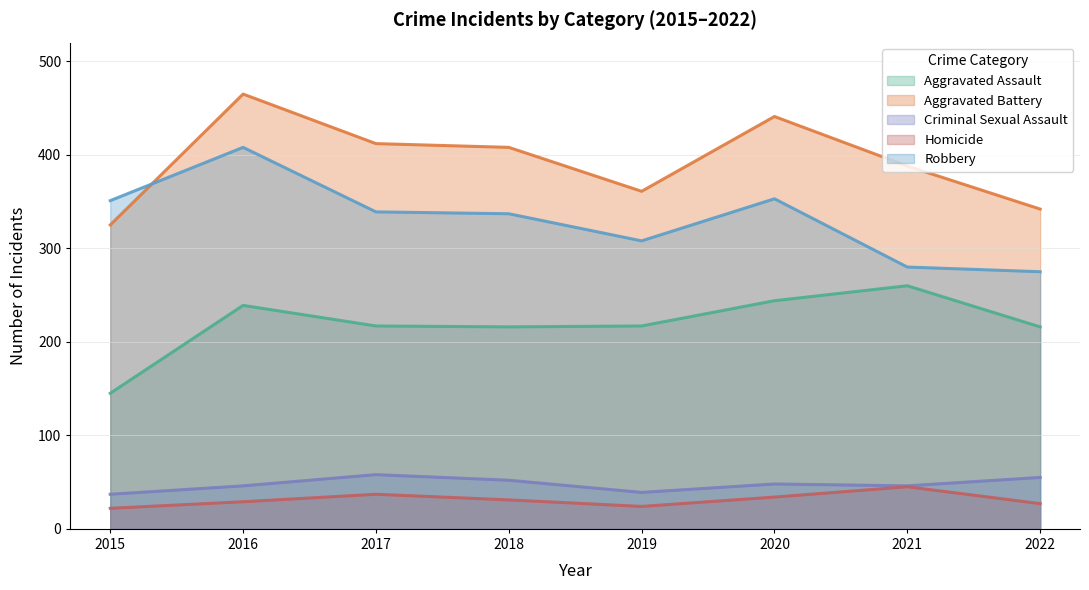

Between 2017 and 2022, which is larger?

2017